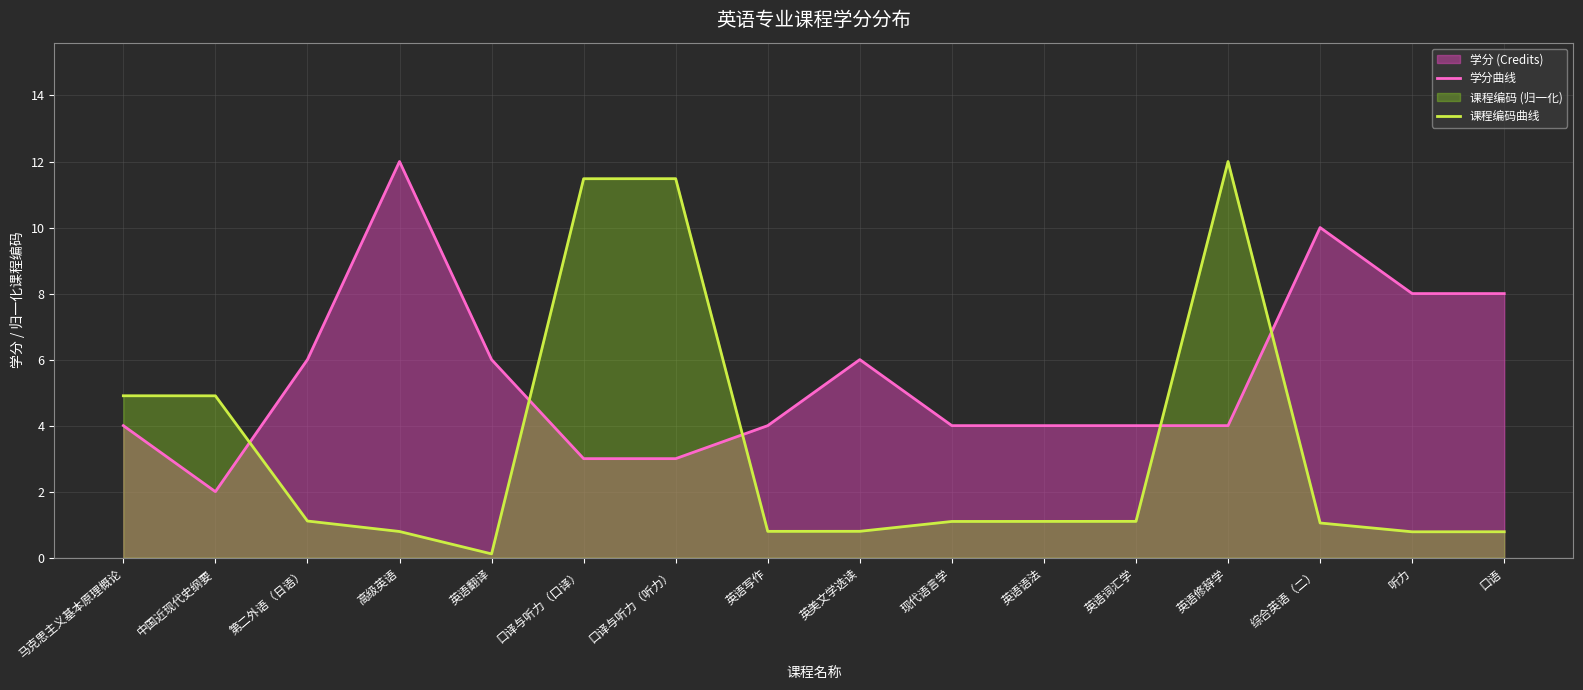

Is it true that 课程编码曲线 equals 1.4 at 英美文学选读?

False